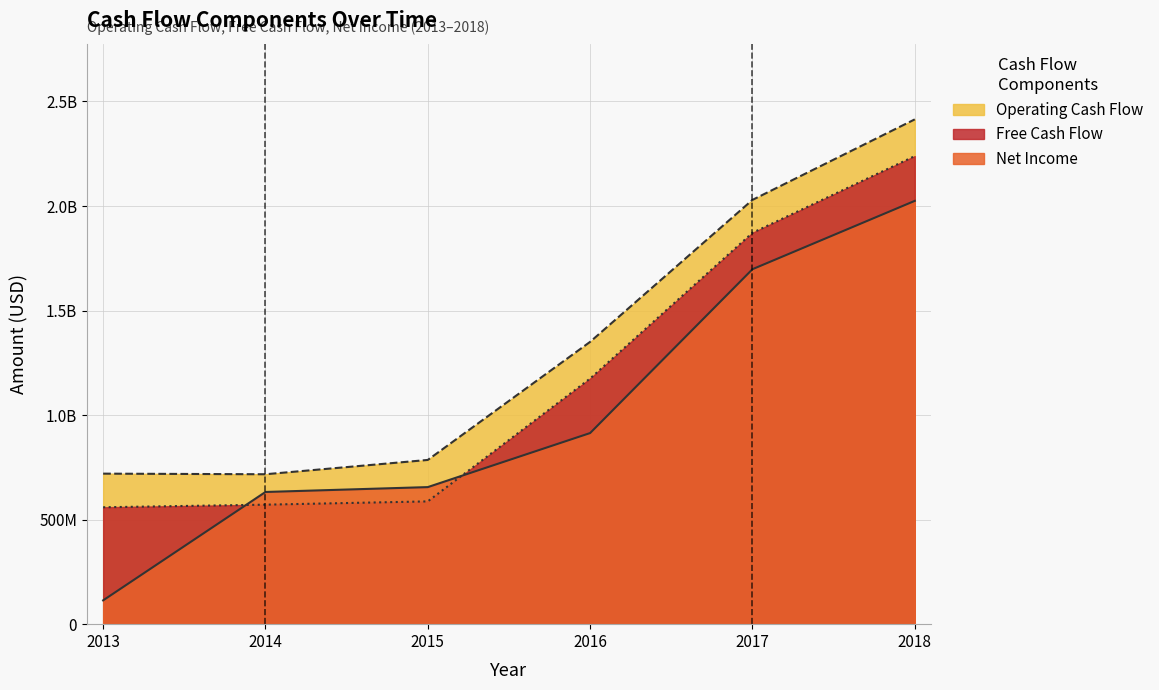

Which series changed the most between 2016 and 2017?

Net Income (line)